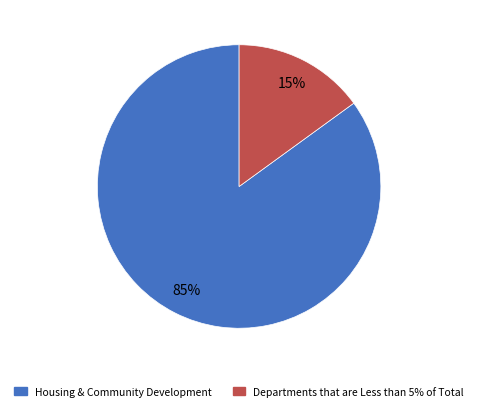

Is there a majority slice in this chart?

Yes